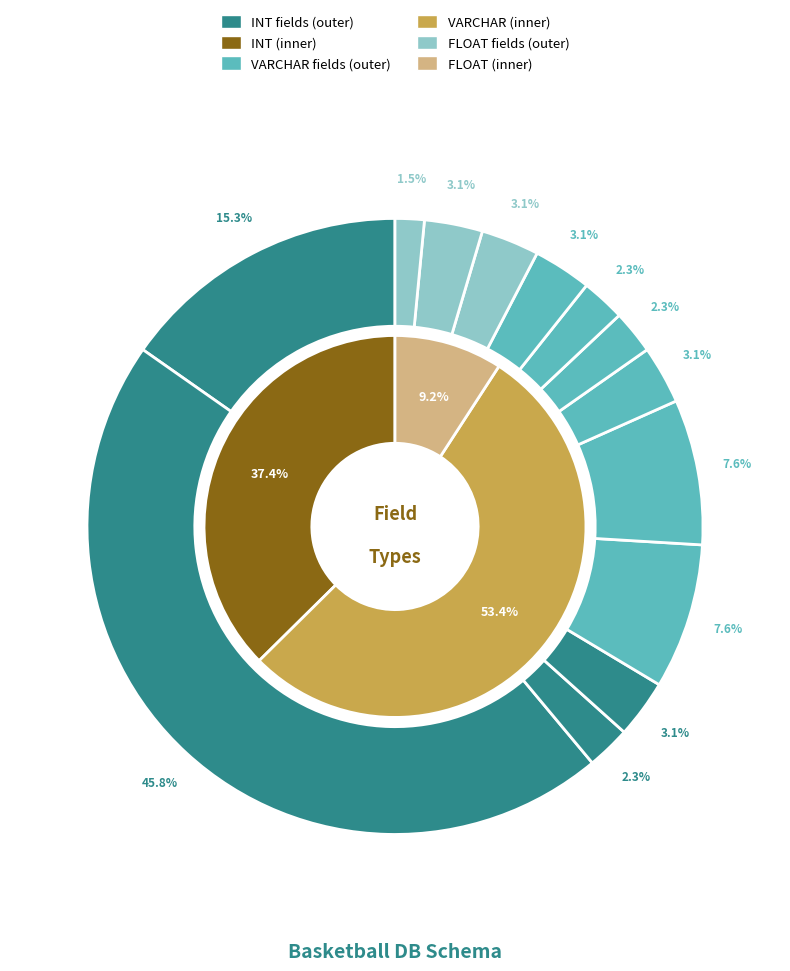

Does Ast represent more than half of the total?

No